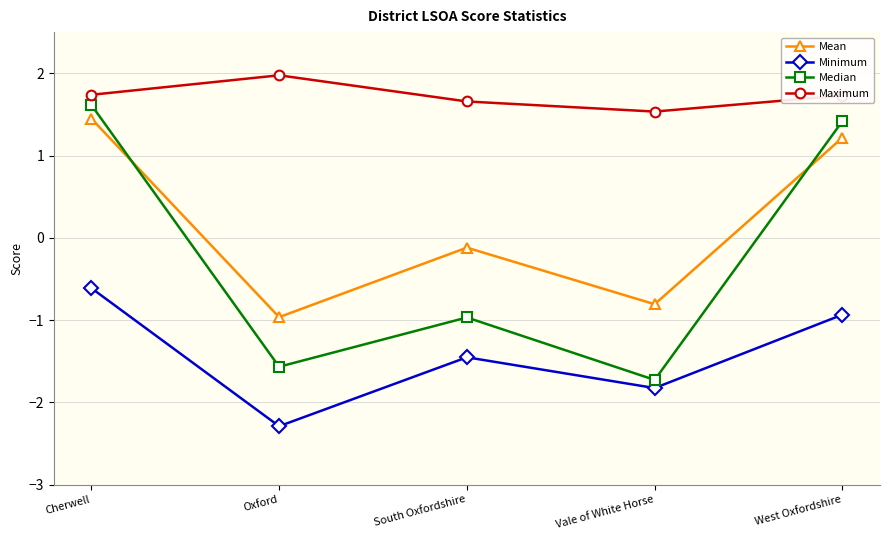

The value of Minimum at South Oxfordshire is -0.5. True or false?

False